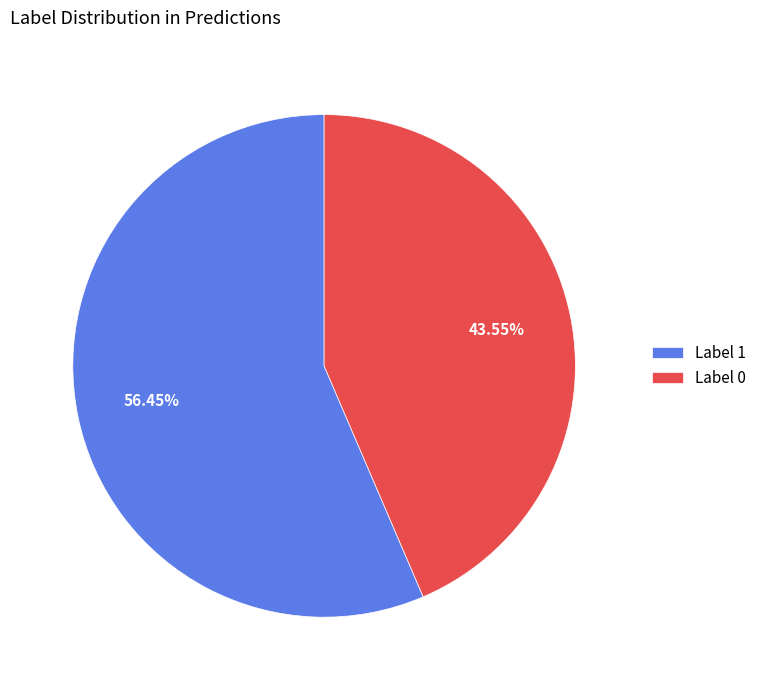

Is it true that Label 1 is 56% of the pie?

True